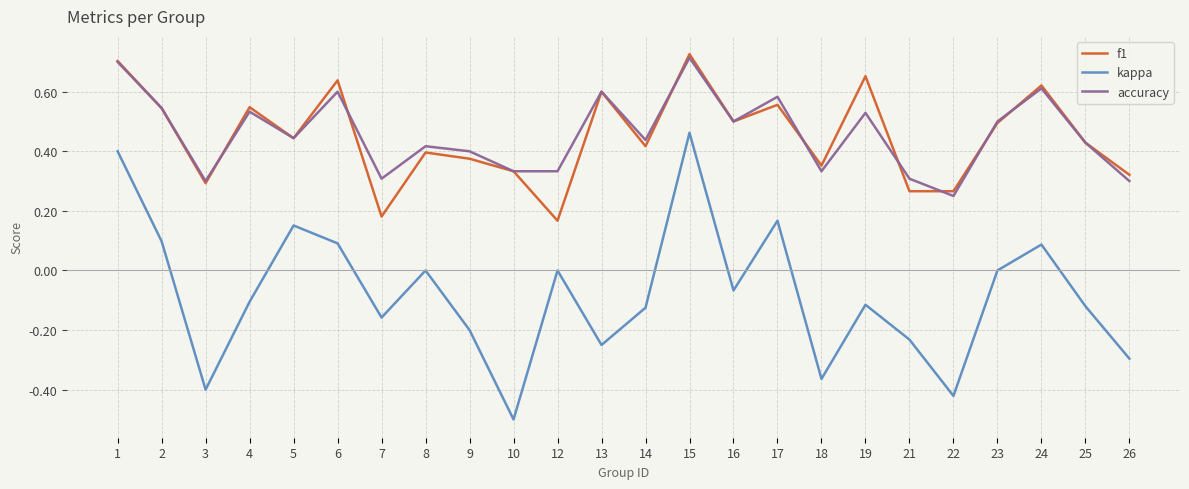

Which series has the widest spread of values?

kappa